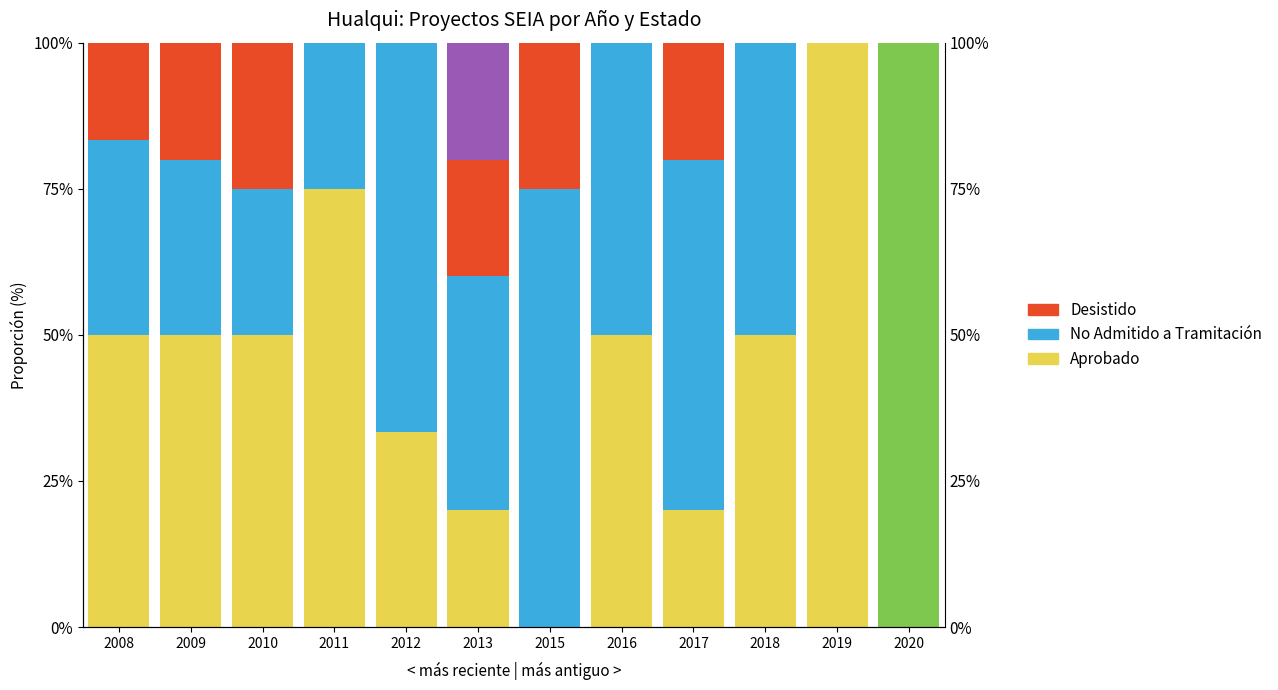

Count the Desistido values in the range 0 to 20.

10